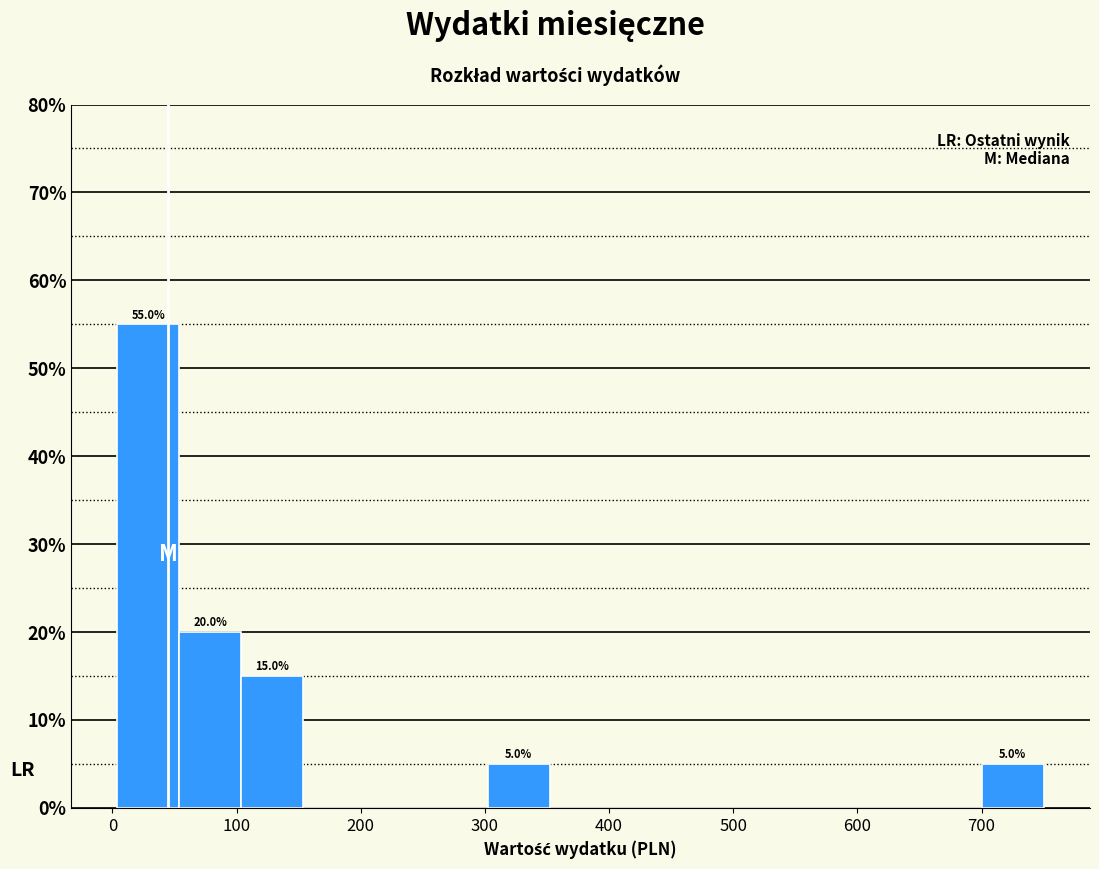

Which range on the x-axis has the tallest bar?

0 to 50